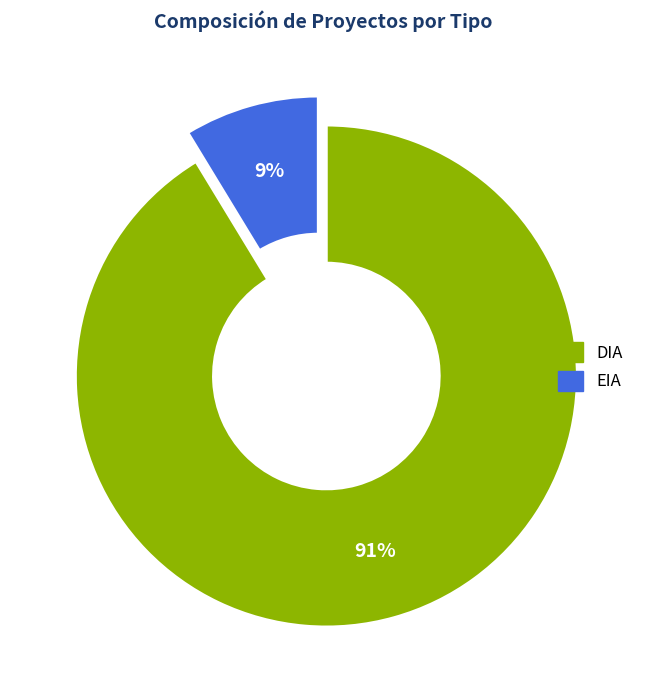

To the nearest percent, what is the combined percentage of EIA and DIA?

100%